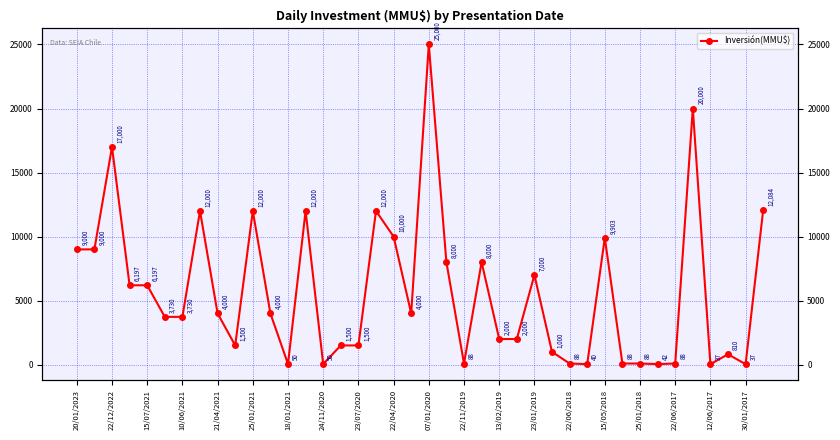

How many points are higher than both their immediate neighbors (excluding endpoints)?

11